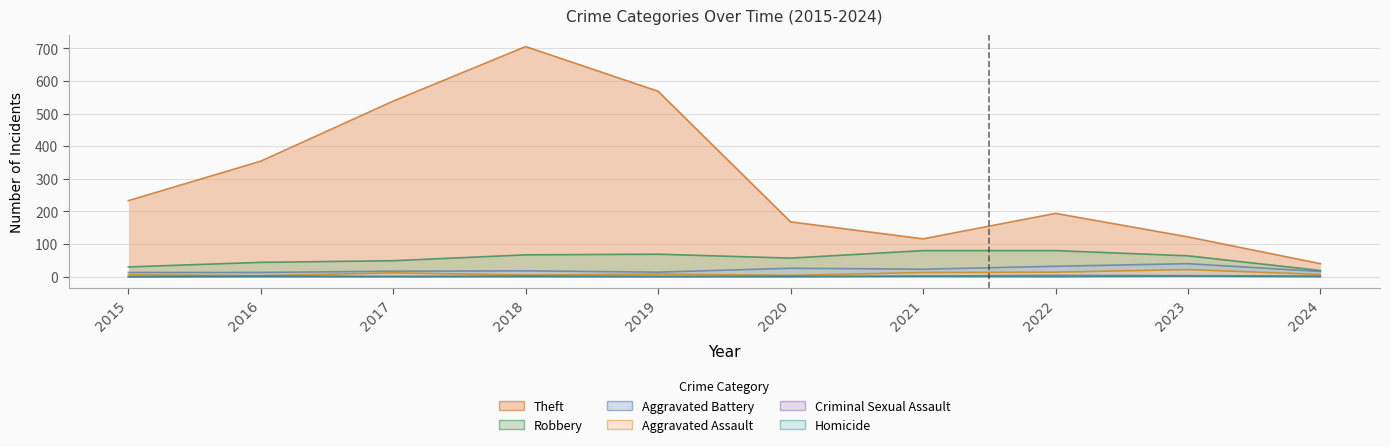

How many interior local peaks does the Aggravated Battery series have?

3